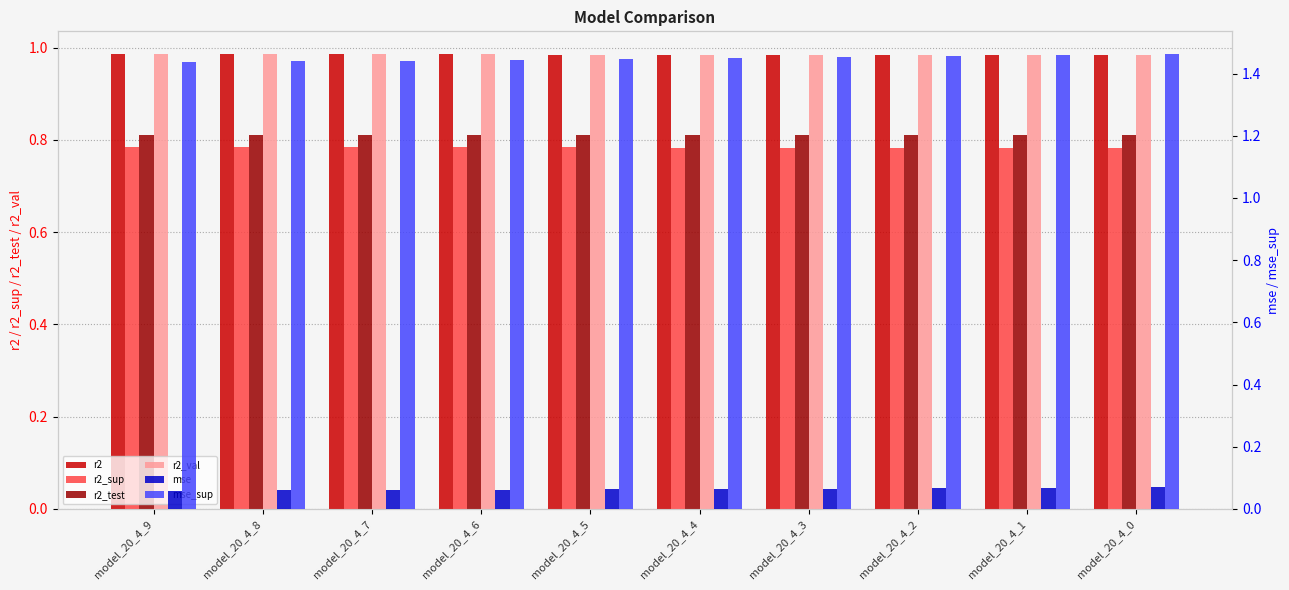

At which category does the chart reach its peak across all series?

model_20_4_0